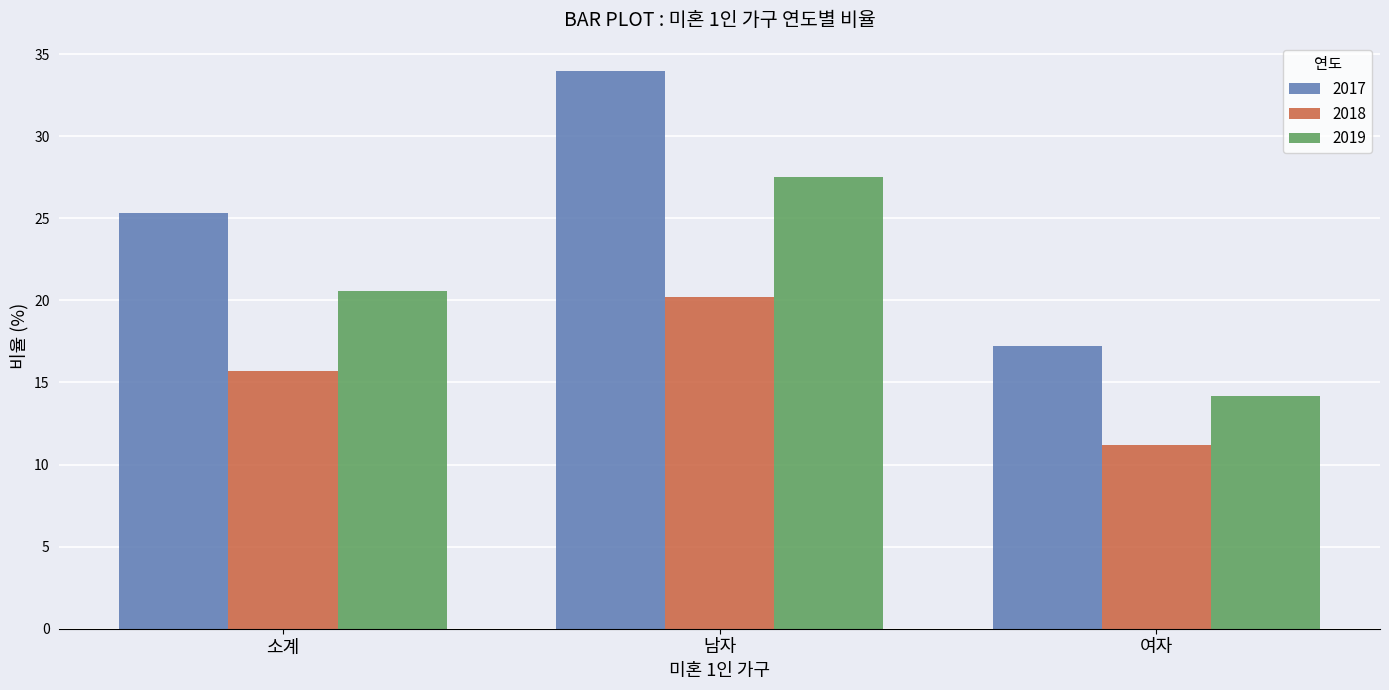

Between 소계 and 남자, which series saw the biggest shift?

2017